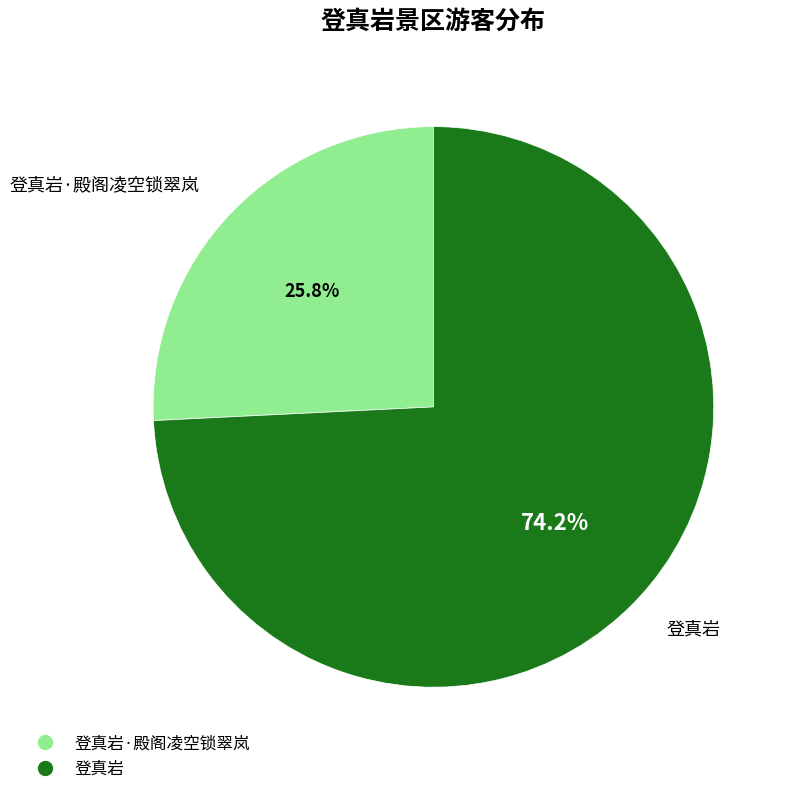

Does any single category account for the majority?

Yes